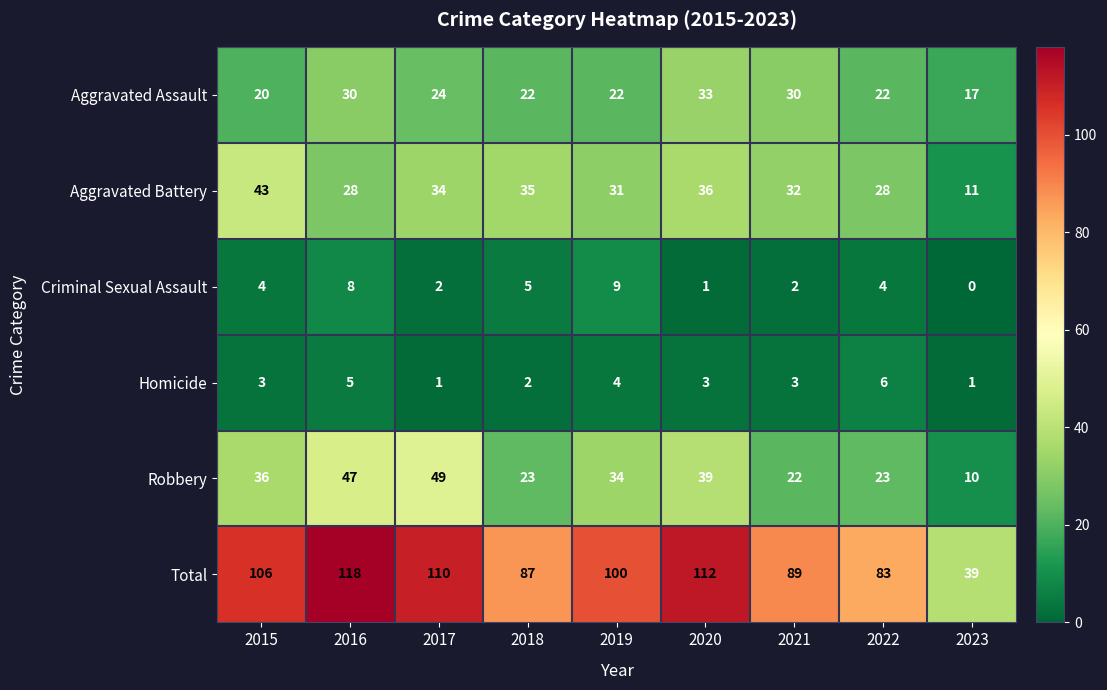

What is the difference between the second highest and minimum values in the Criminal Sexual Assault series?

8